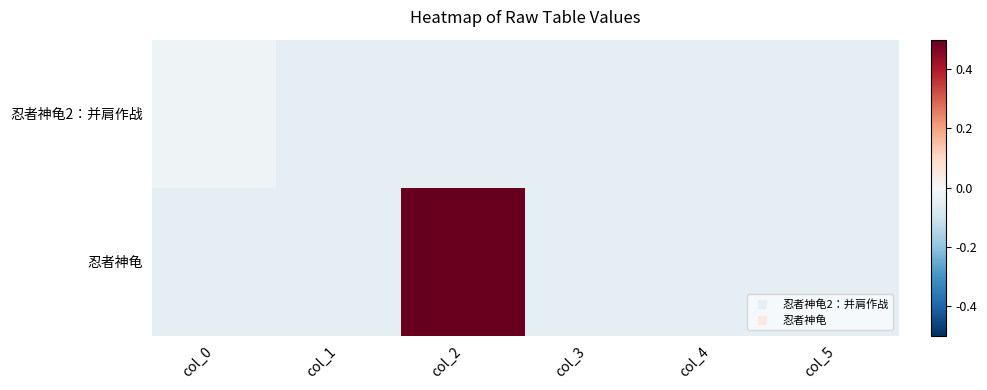

What is the maximum value shown in the chart?

0.5